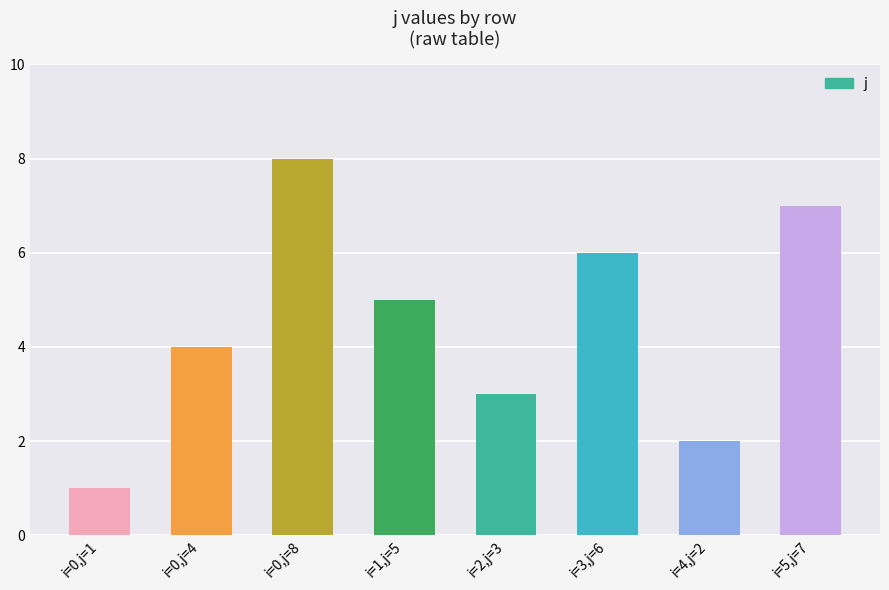

What is the difference between the values at i=0,j=4 and i=3,j=6?

2